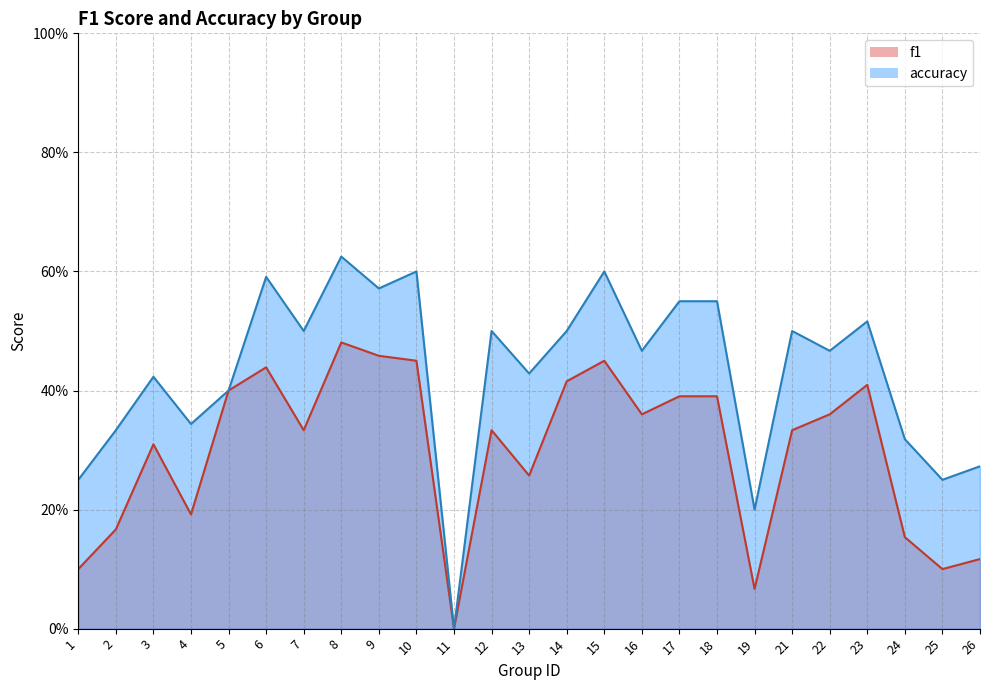

True or false: accuracy has more than 2 points higher than both neighbors.

True